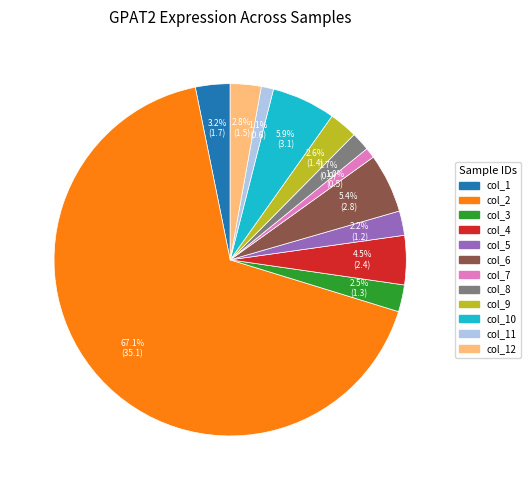

Is there any slice that represents more than half of the pie?

Yes